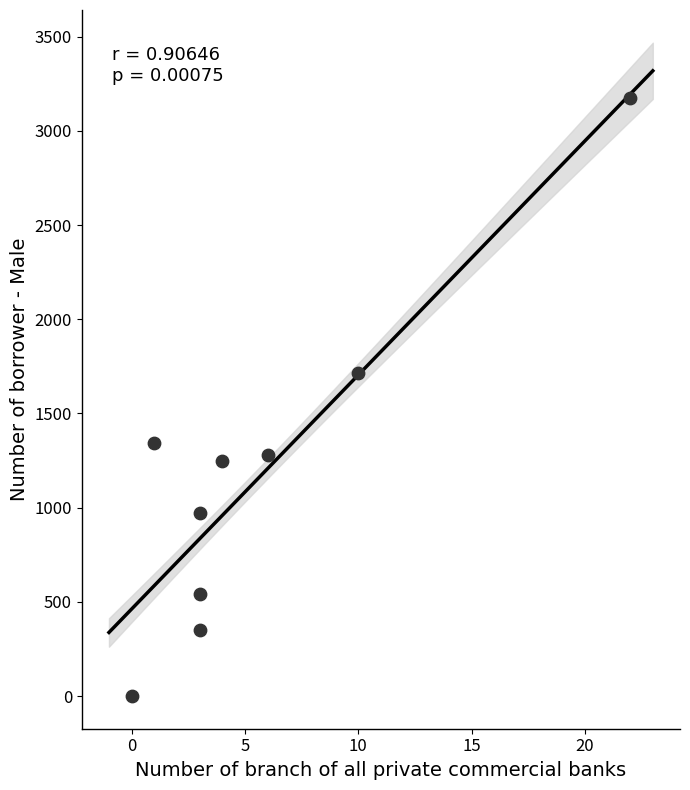

What is the average Y value?

1179